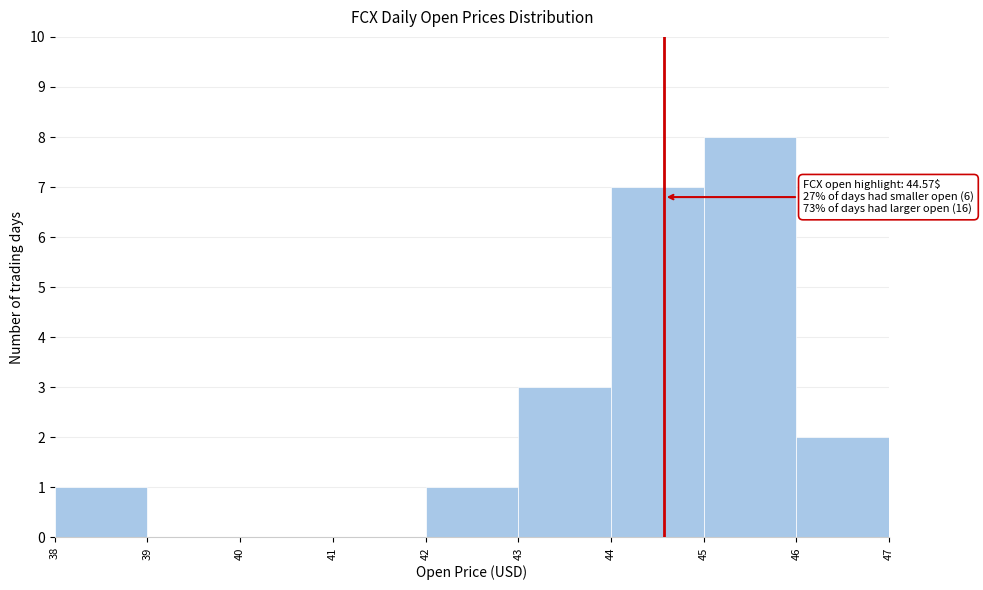

Over which range of the x-axis is the bar tallest?

45 to 46